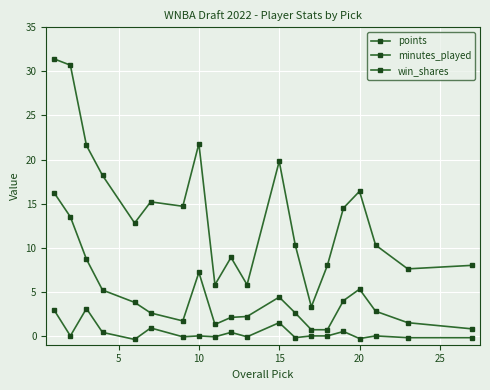

How many lines are shown in the chart?

3